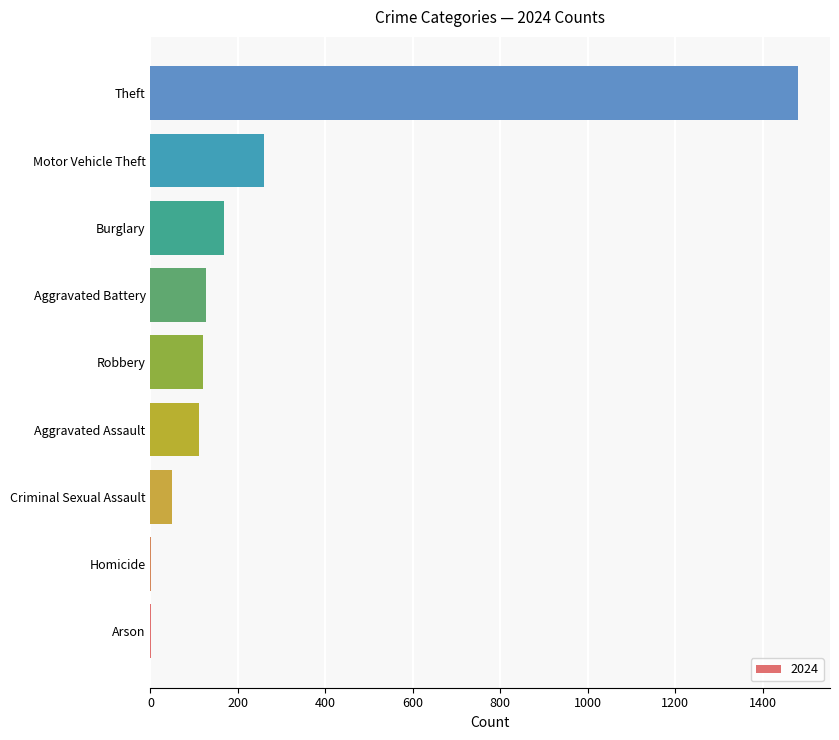

At which label is the value closest to 741?

Motor Vehicle Theft